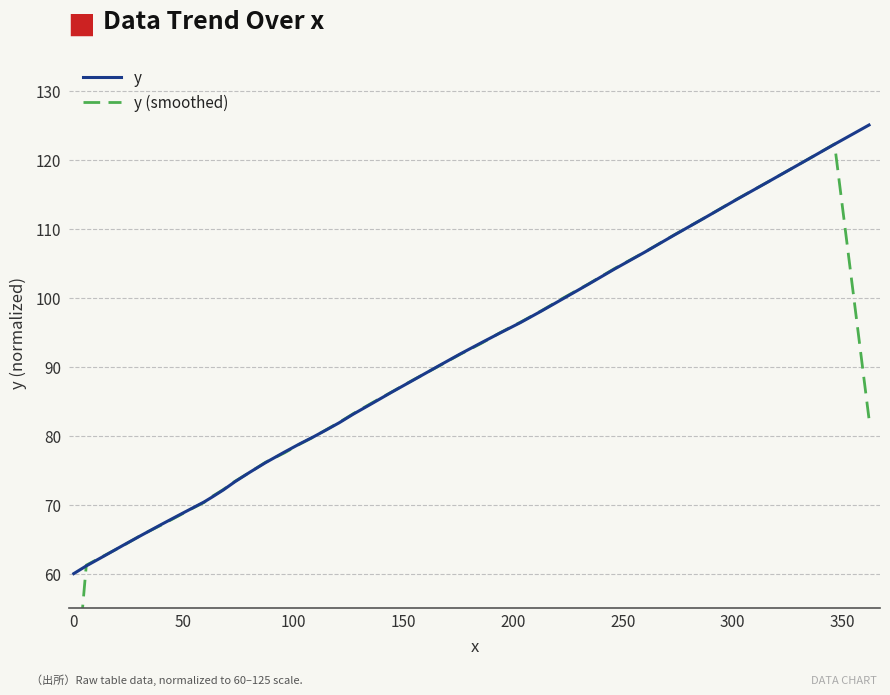

True or false: y and y (smoothed) cross at least once.

True